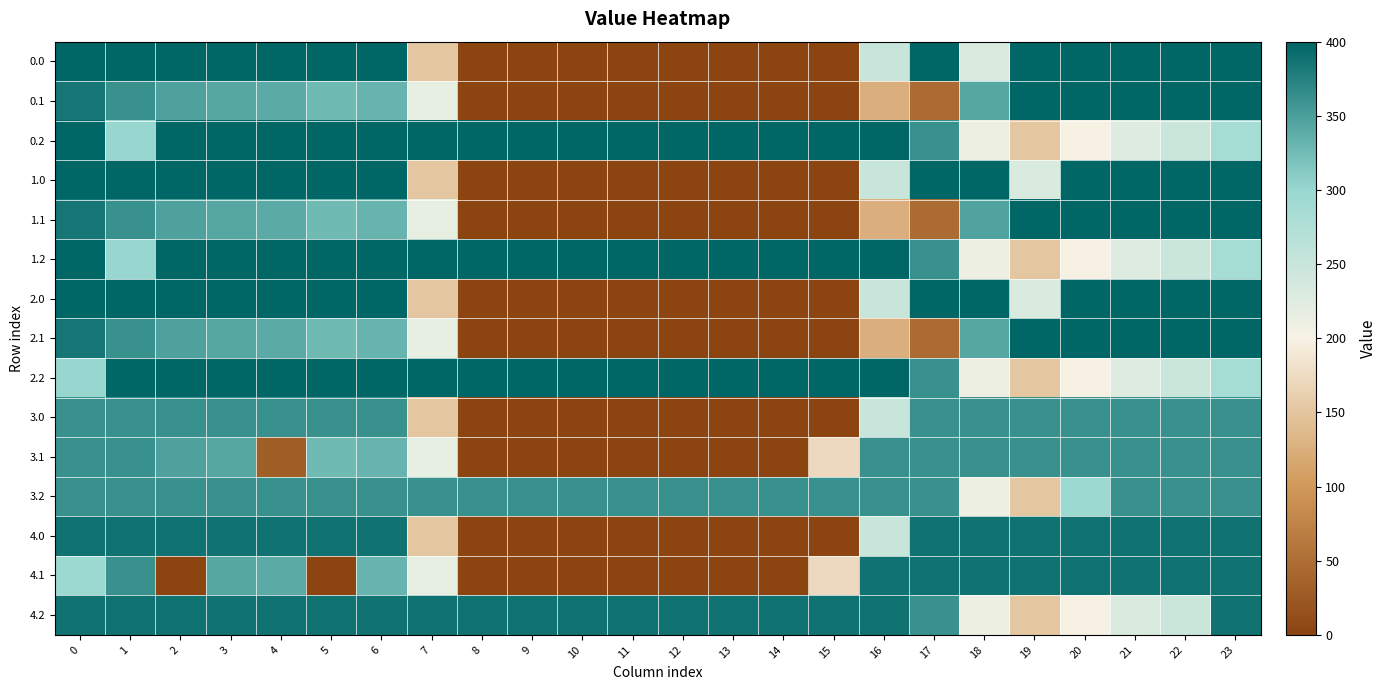

Which category has the lowest value across all series?

8